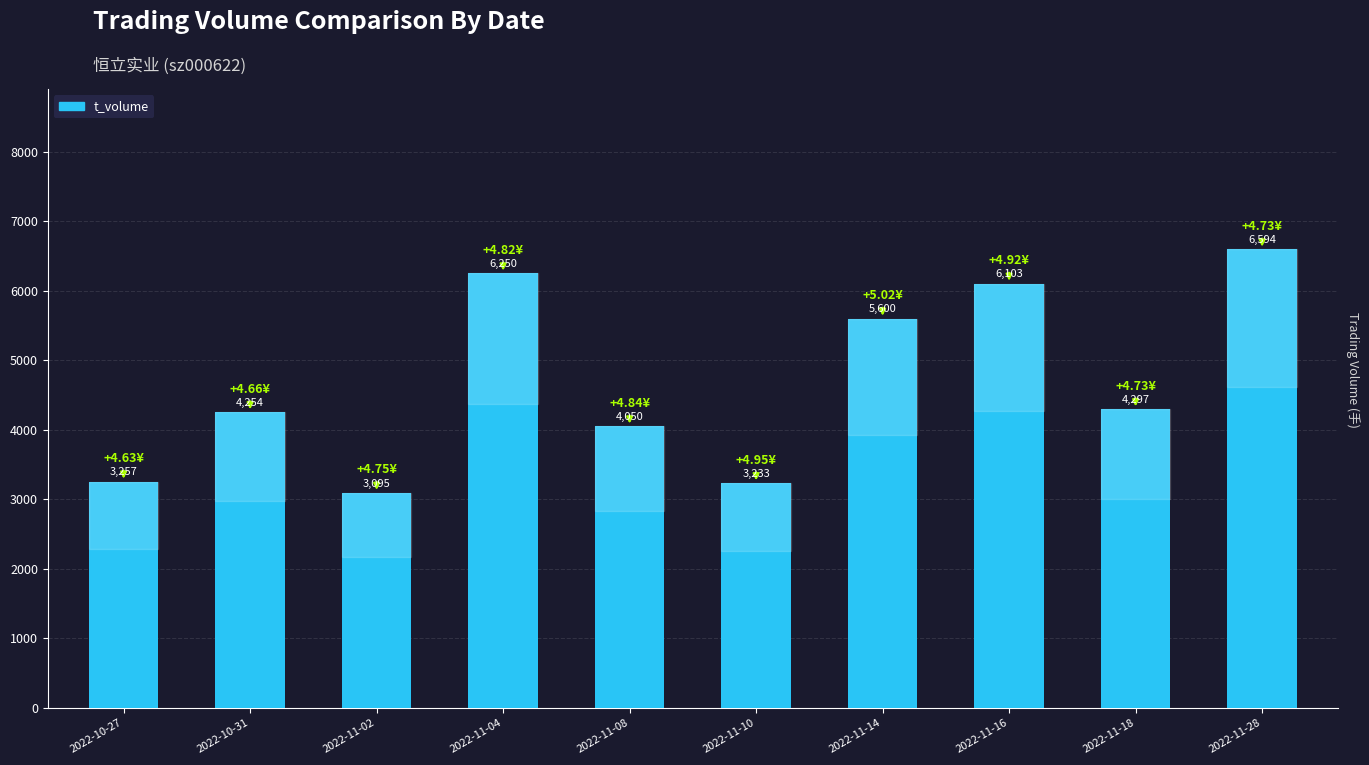

At which category does the chart reach its minimum across all series?

2022-11-02